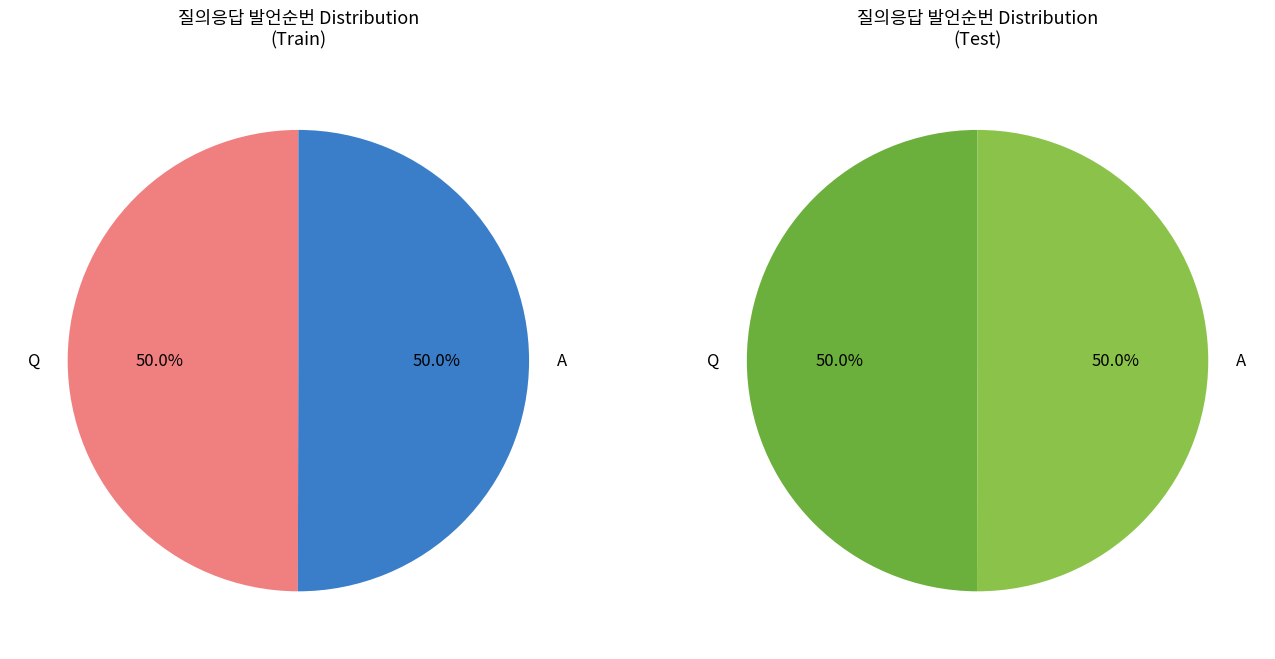

Which category has the biggest portion of the pie?

A